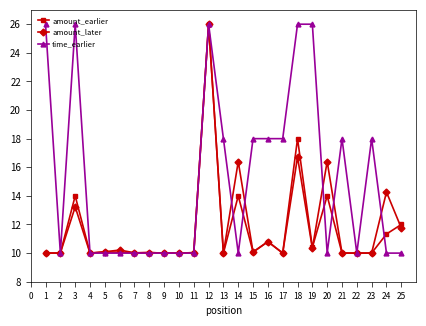

Count the number of data series in this chart.

3